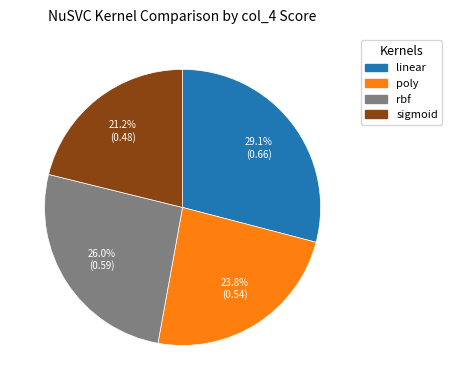

How many slices are in this pie chart?

4